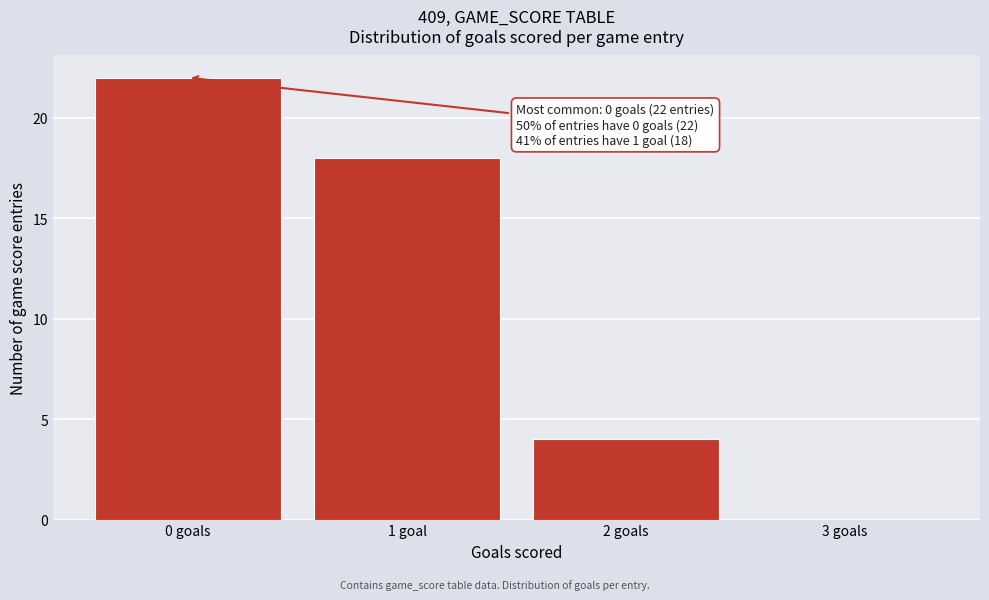

Reading left to right, what are all the values shown in this chart?

0 goals=22	1 goal=18	2 goals=4	3 goals=0